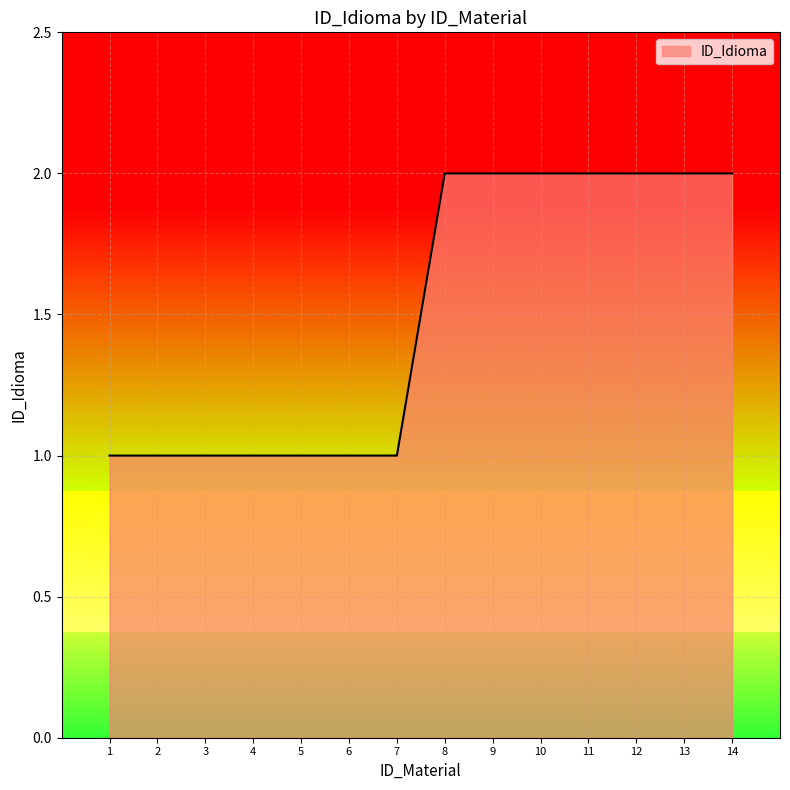

Between 9 and 5, which is larger?

9